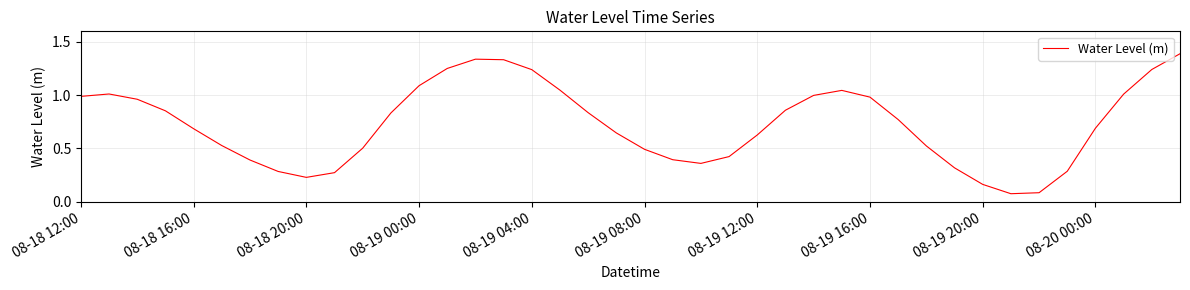

What is the maximum value shown in the chart?

1.4